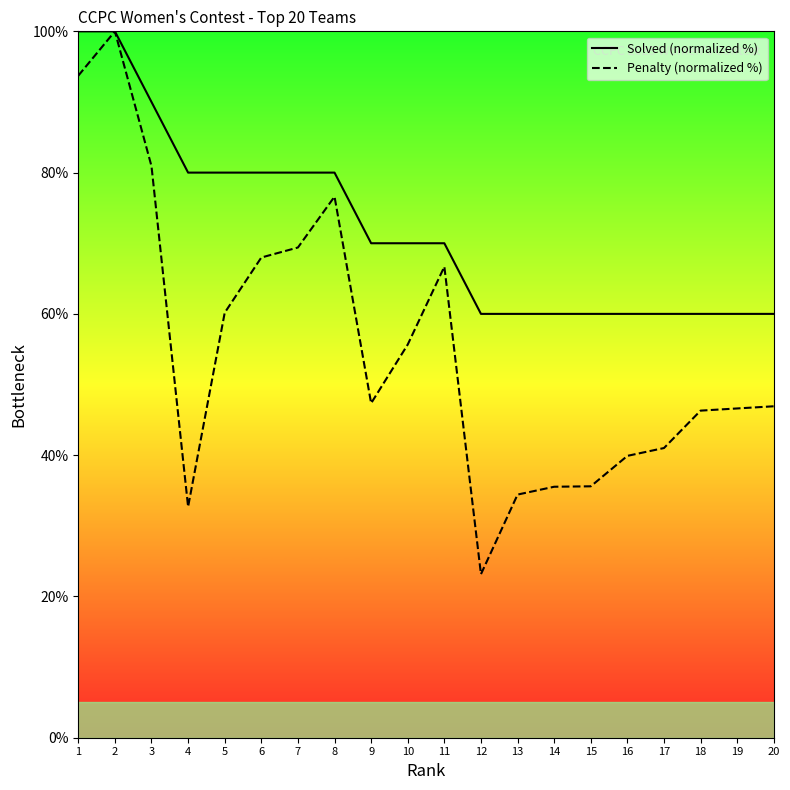

Is this an area chart (filled region under the line)?

No